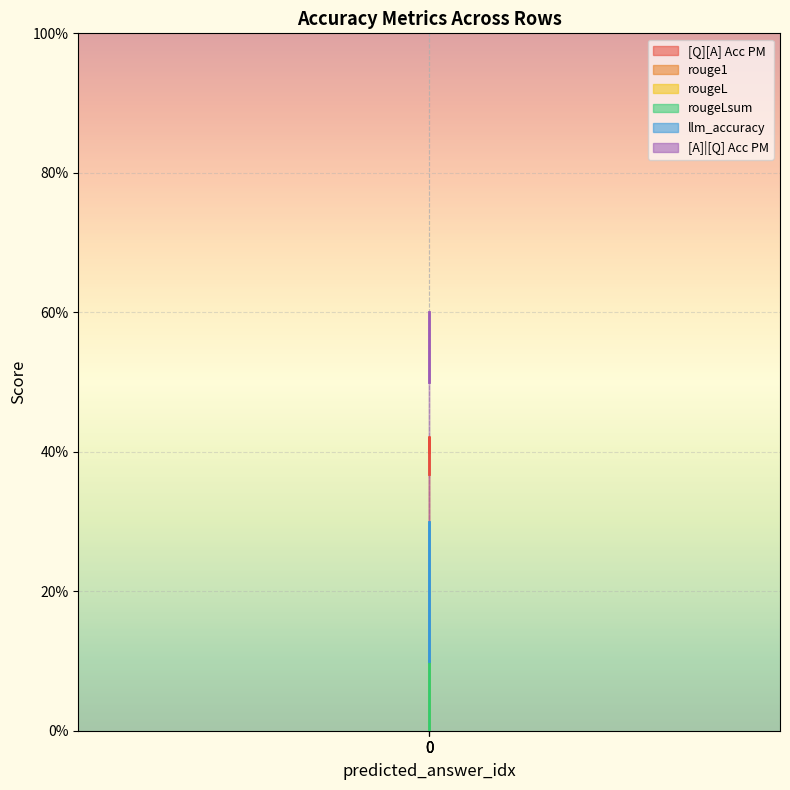

What is the approximate value of rouge1 at 0?

0.1